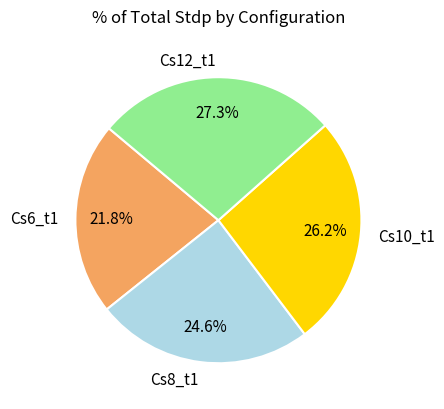

What percentage is NOT represented by Cs8_t1?

75.4%